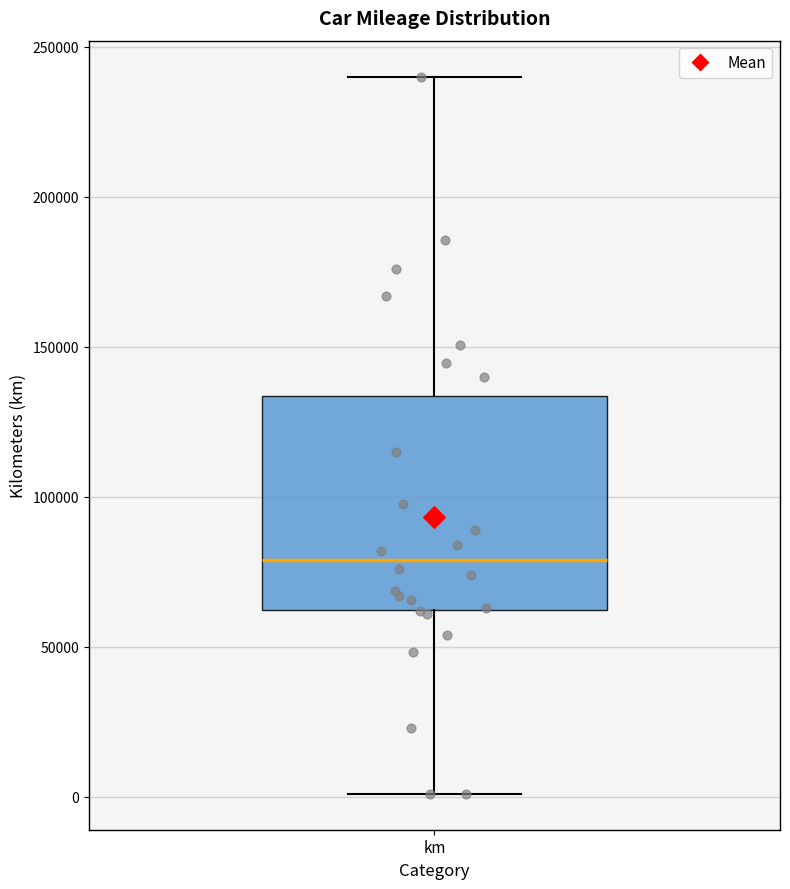

Transcribe this box plot: give where the median line is, the range the box spans, and where the two whiskers end, as read against the y-axis. The values are not printed on the chart, so give them approximately, as read against the axis.

median 80000, box 60000 to 135000, whiskers 0 to 240000